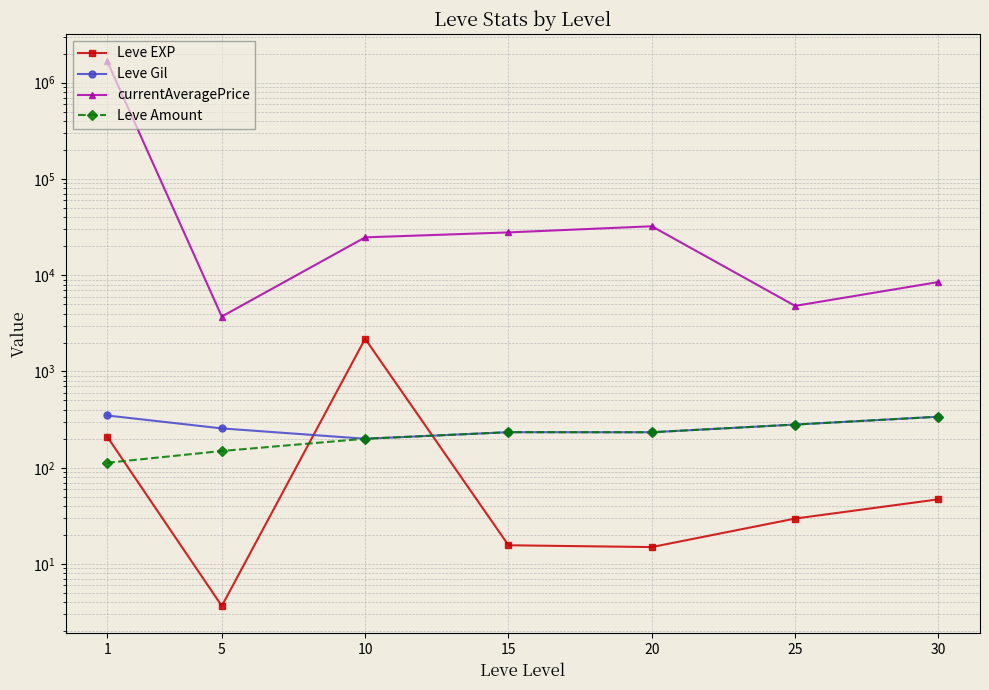

Which series has the largest range (max minus min)?

currentAveragePrice